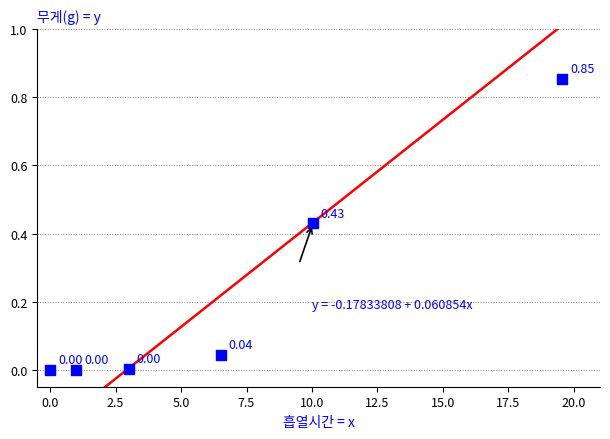

What is the range of X values (max minus min)?

19.6